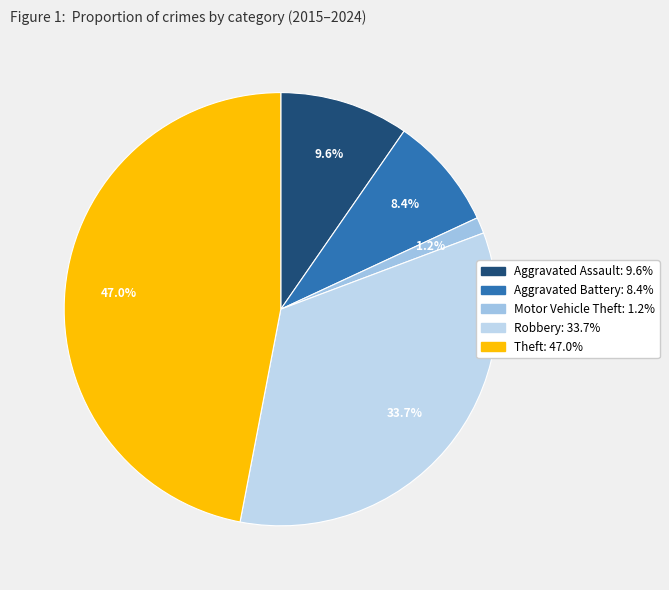

Count the number of slices in the pie.

5